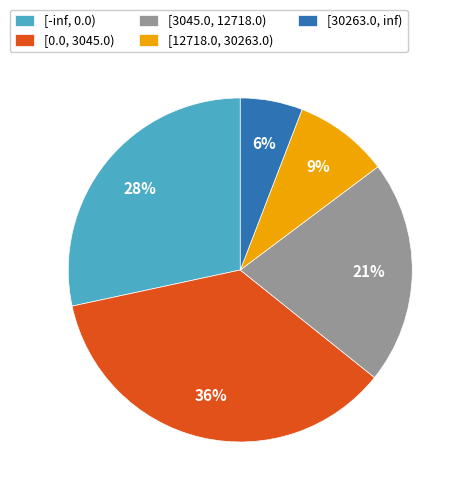

Combined, do [12718.0, 30263.0) and [0.0, 3045.0) account for over 50%?

No